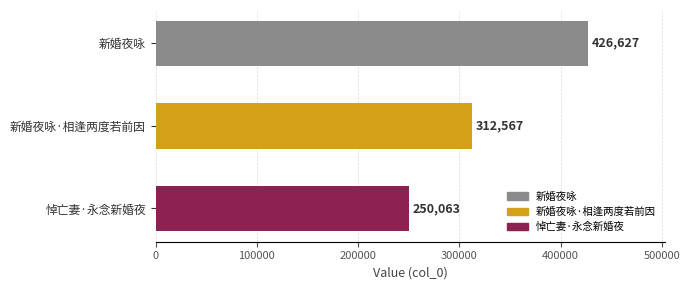

Reading top to bottom, transcribe all the data shown in this chart.

426627	312567	250063